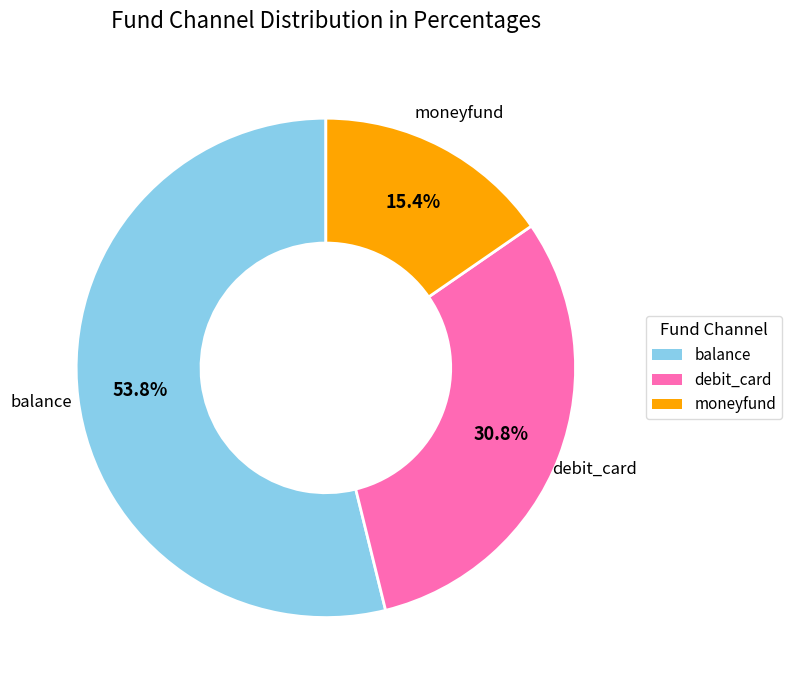

What percentage do moneyfund and debit_card together represent?

46.2%